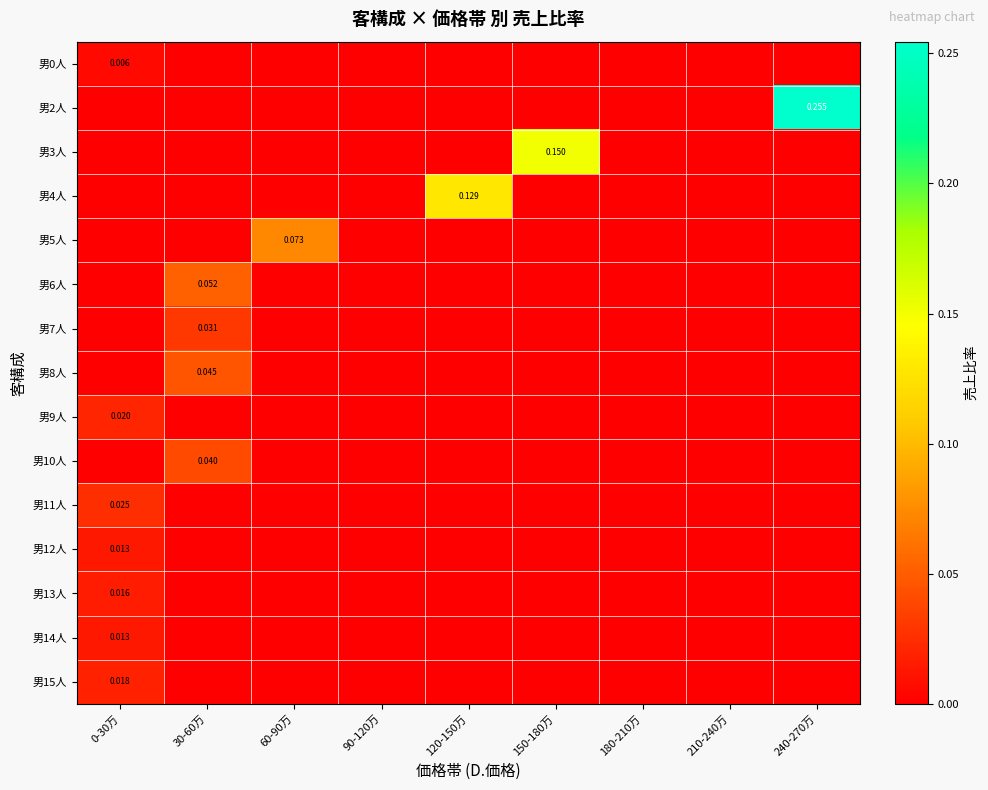

At which category is the sum across all series the highest?

240-270万